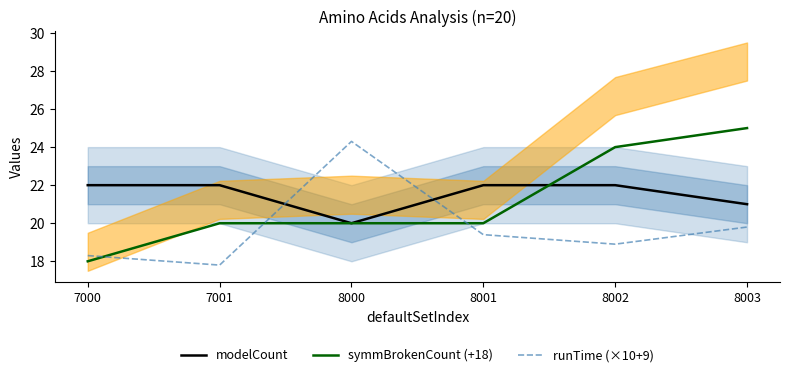

True or false: symmBrokenCount (+18) and runTime (×10+9) intersect in this chart.

True